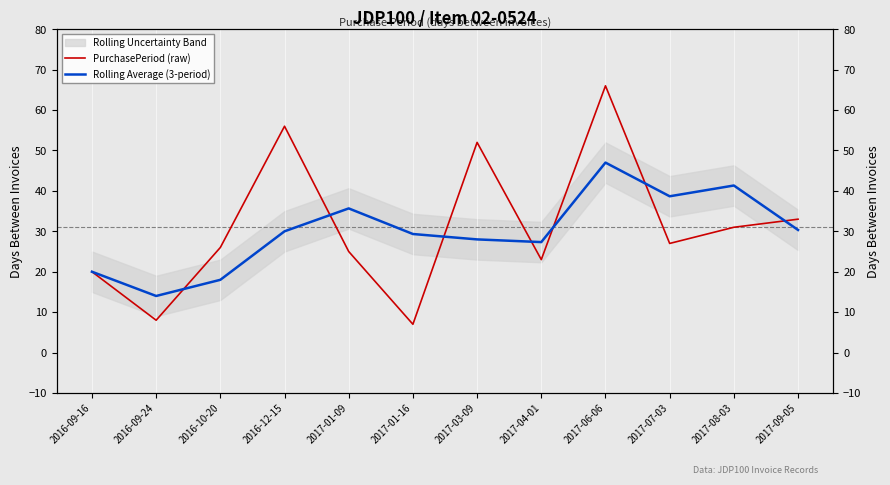

How many data points in Rolling Average (3-period) are less than 30?

6